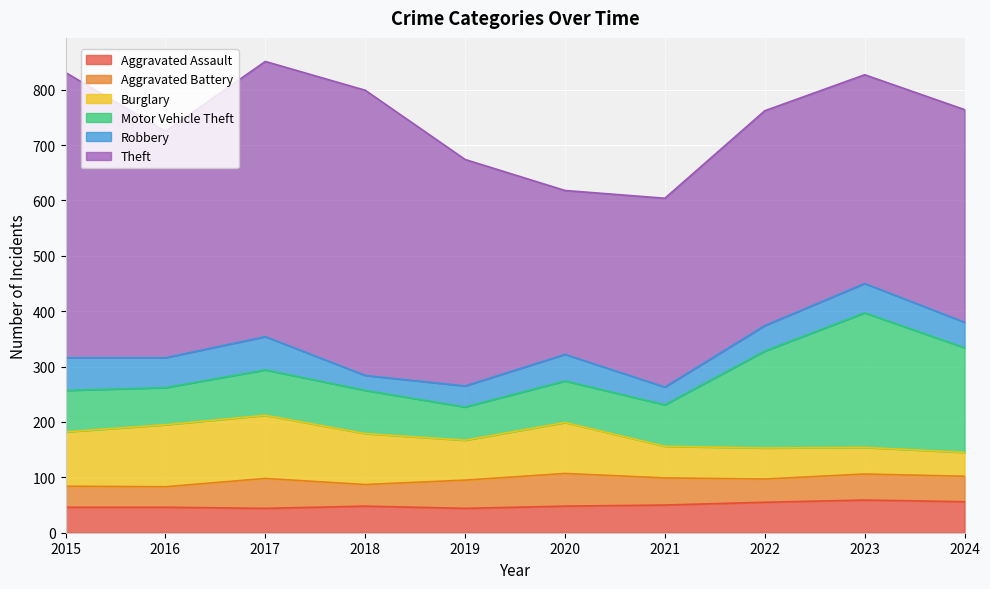

True or false: Theft and Motor Vehicle Theft intersect in this chart.

False